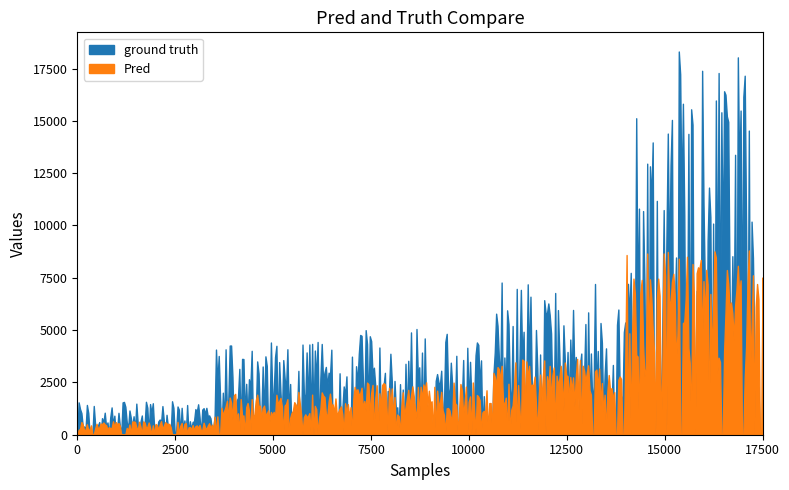

What are all the series names shown in the legend?

ground truth, Pred